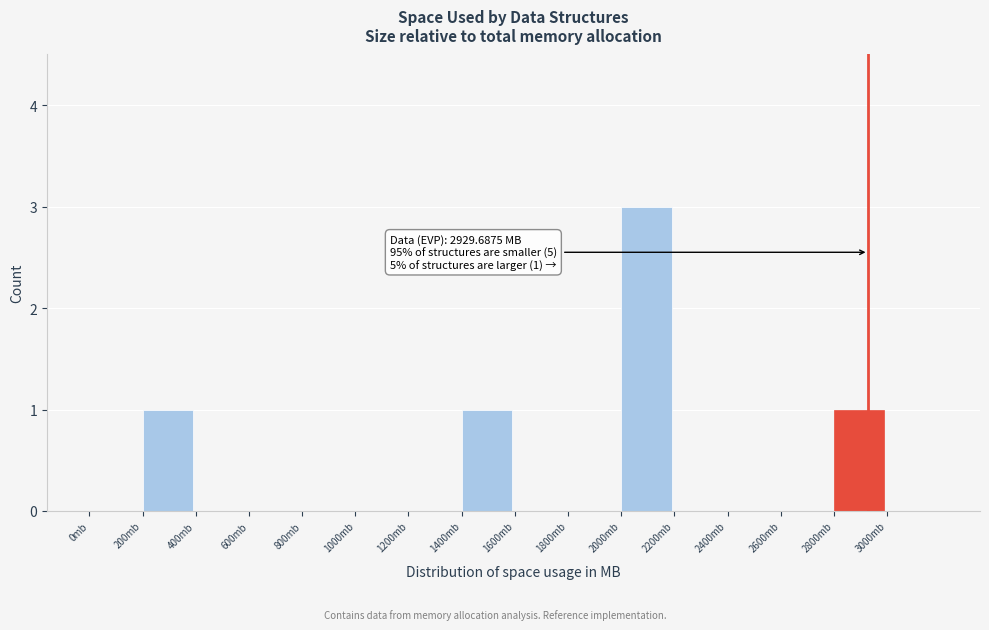

Which range on the x-axis has the tallest bar?

2000 to 2200